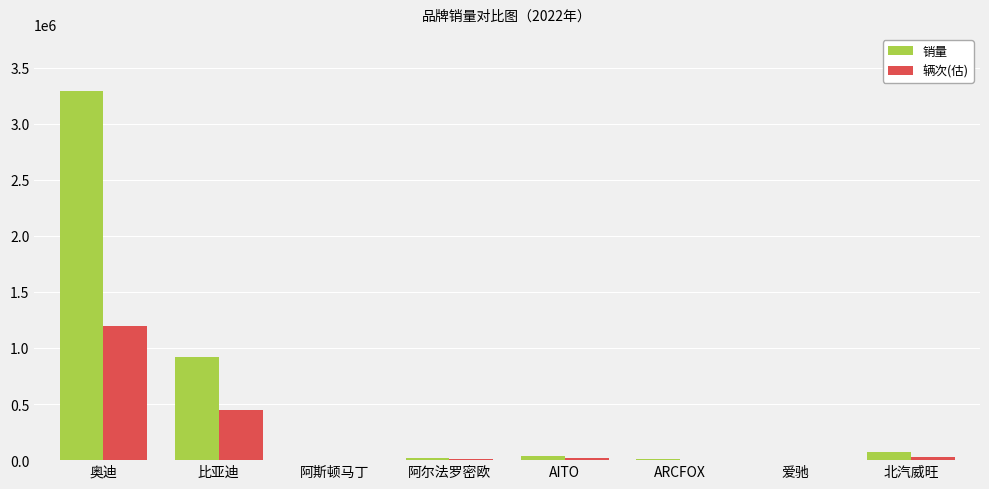

What is the maximum value for 辆次(估)?

1200000